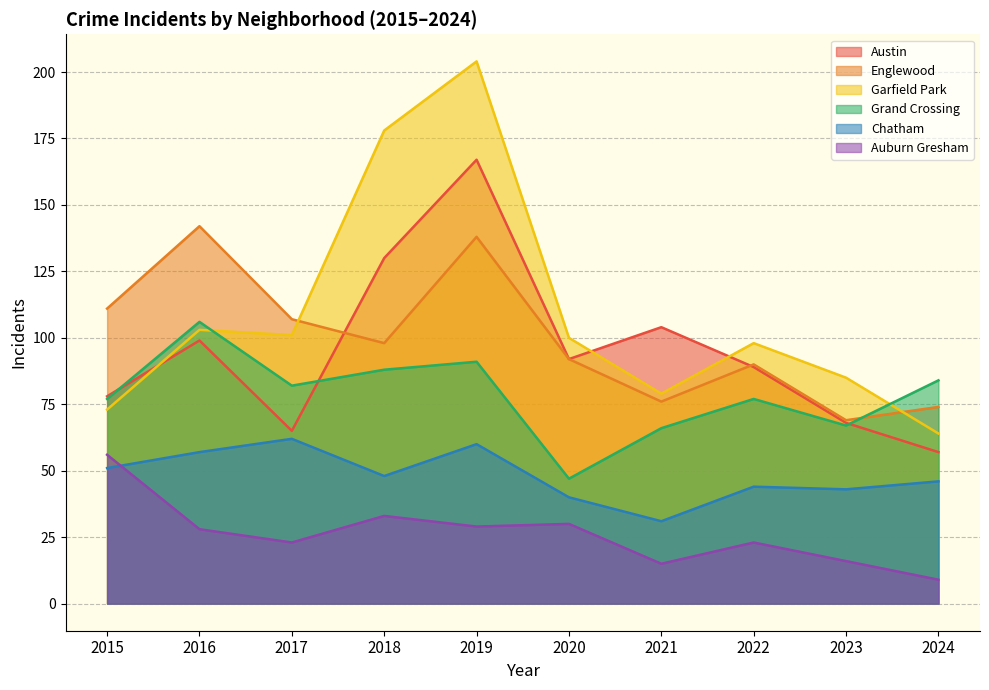

In Chatham, how many points are higher than both neighbors (excluding endpoints)?

3